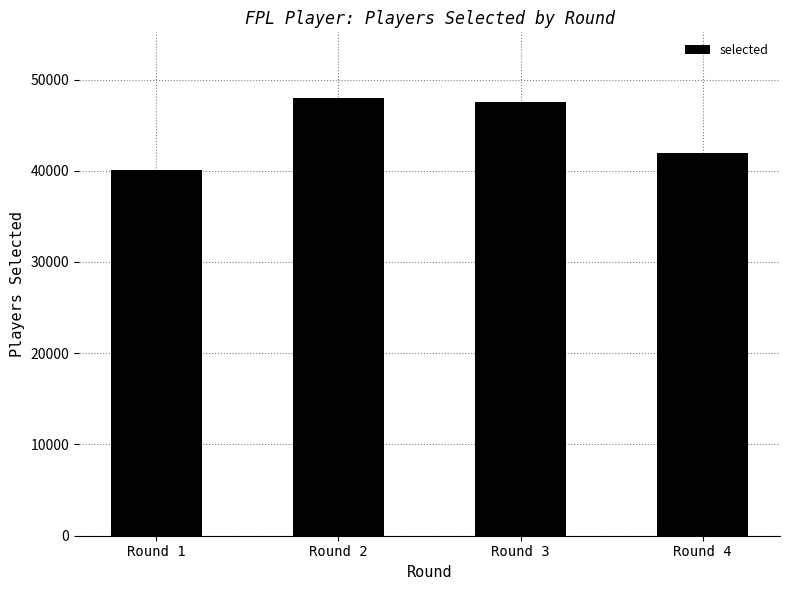

Reading right to left, list all the values displayed in this chart.

Round 4=41915	Round 3=47580	Round 2=47974	Round 1=40049